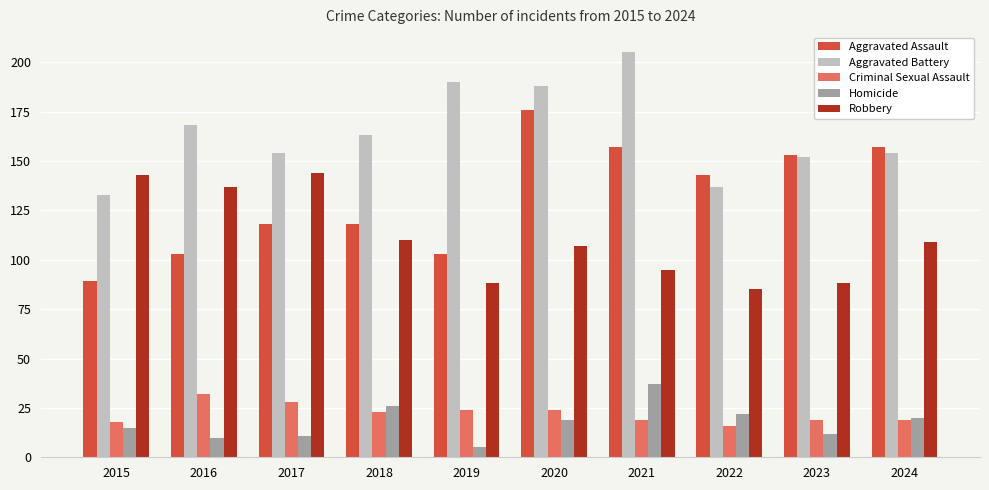

What is the greatest value displayed?

205